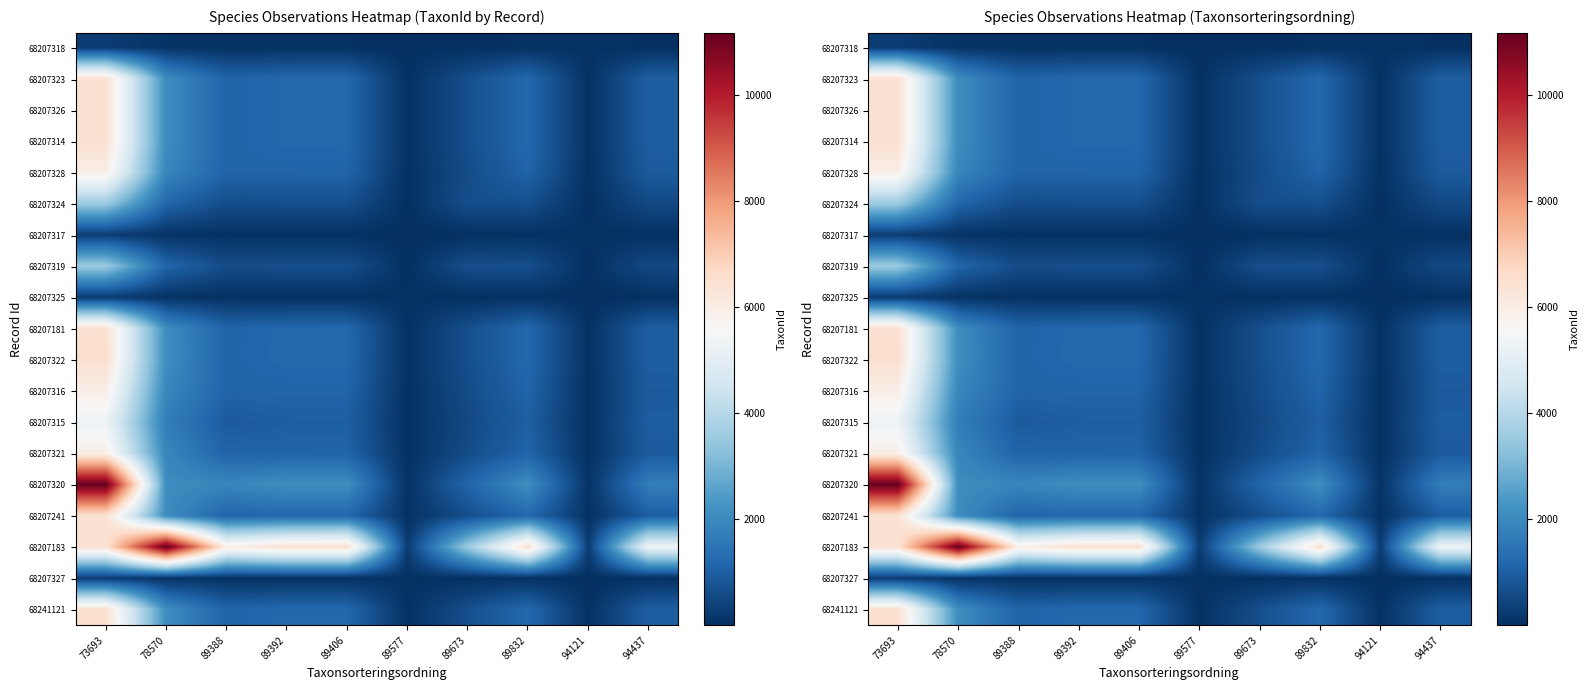

How many values in the 68207314 series exceed 1202?

4